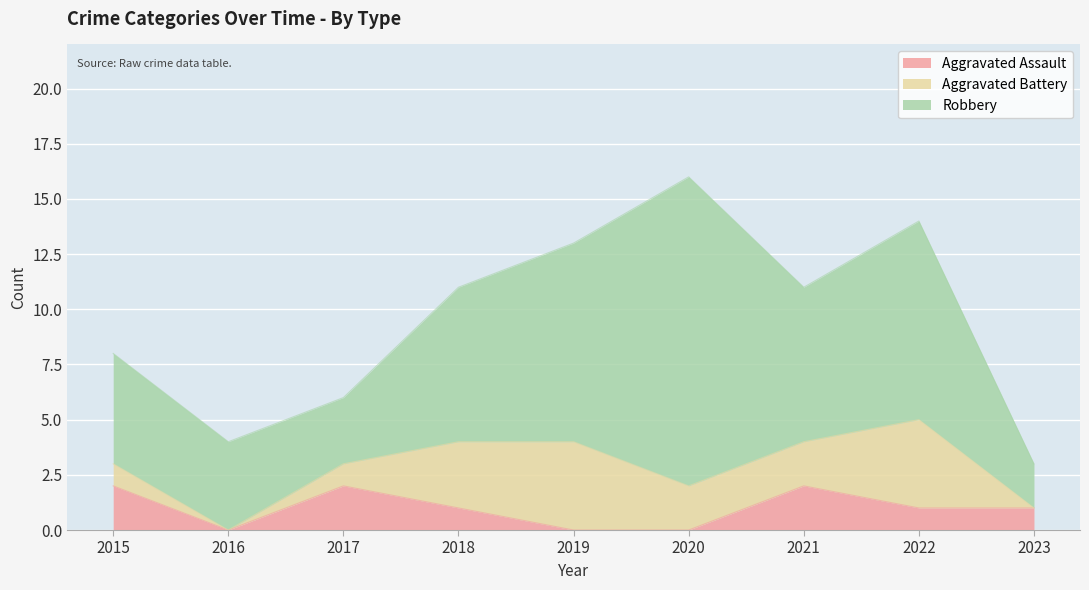

At which category is the sum across all series the highest?

2020